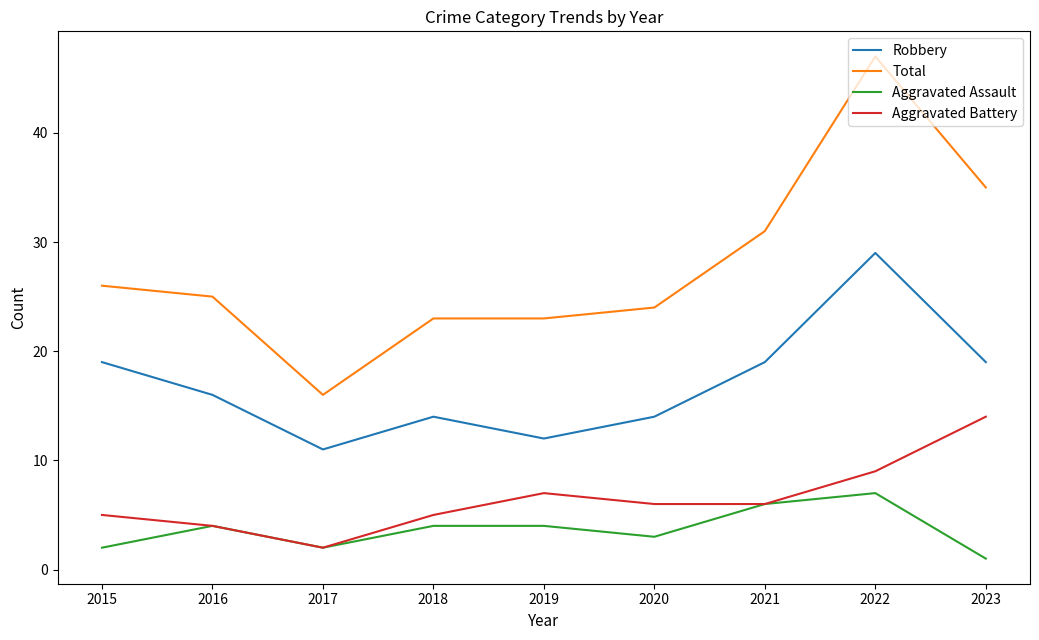

Which series changed the most between 2017 and 2022?

Total